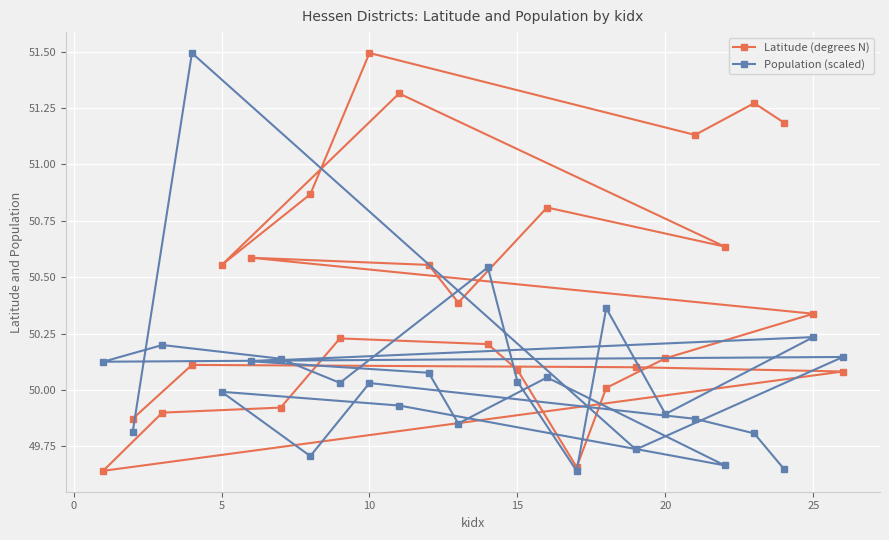

How many data points in Latitude (degrees N) are less than 50?

5